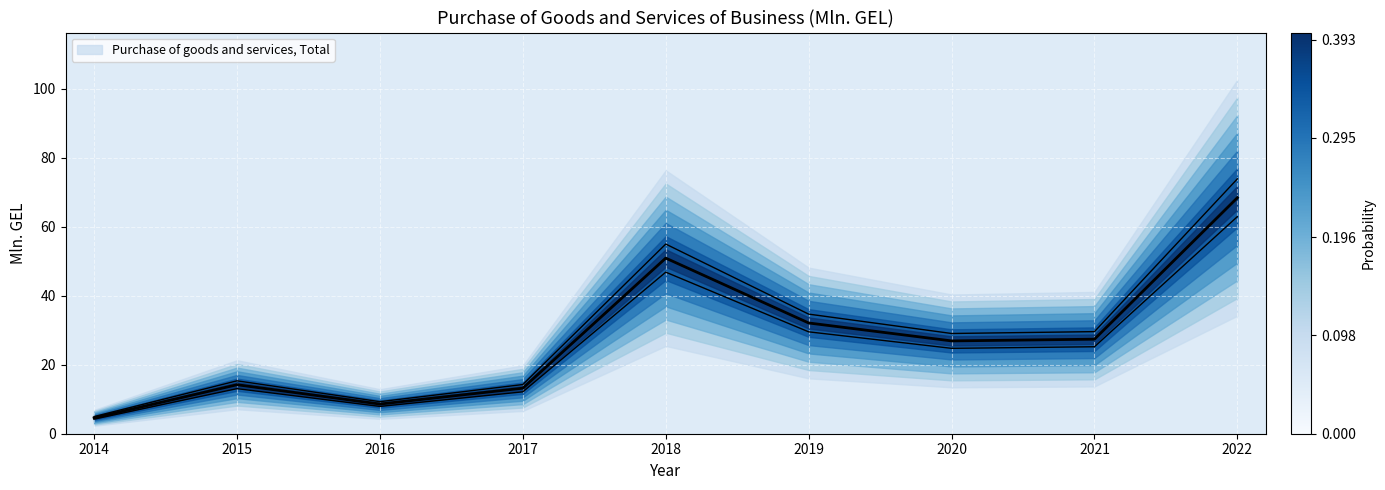

Rank the categories by value from lowest to highest.

2014, 2016, 2017, 2015, 2020, 2021, 2019, 2018, 2022